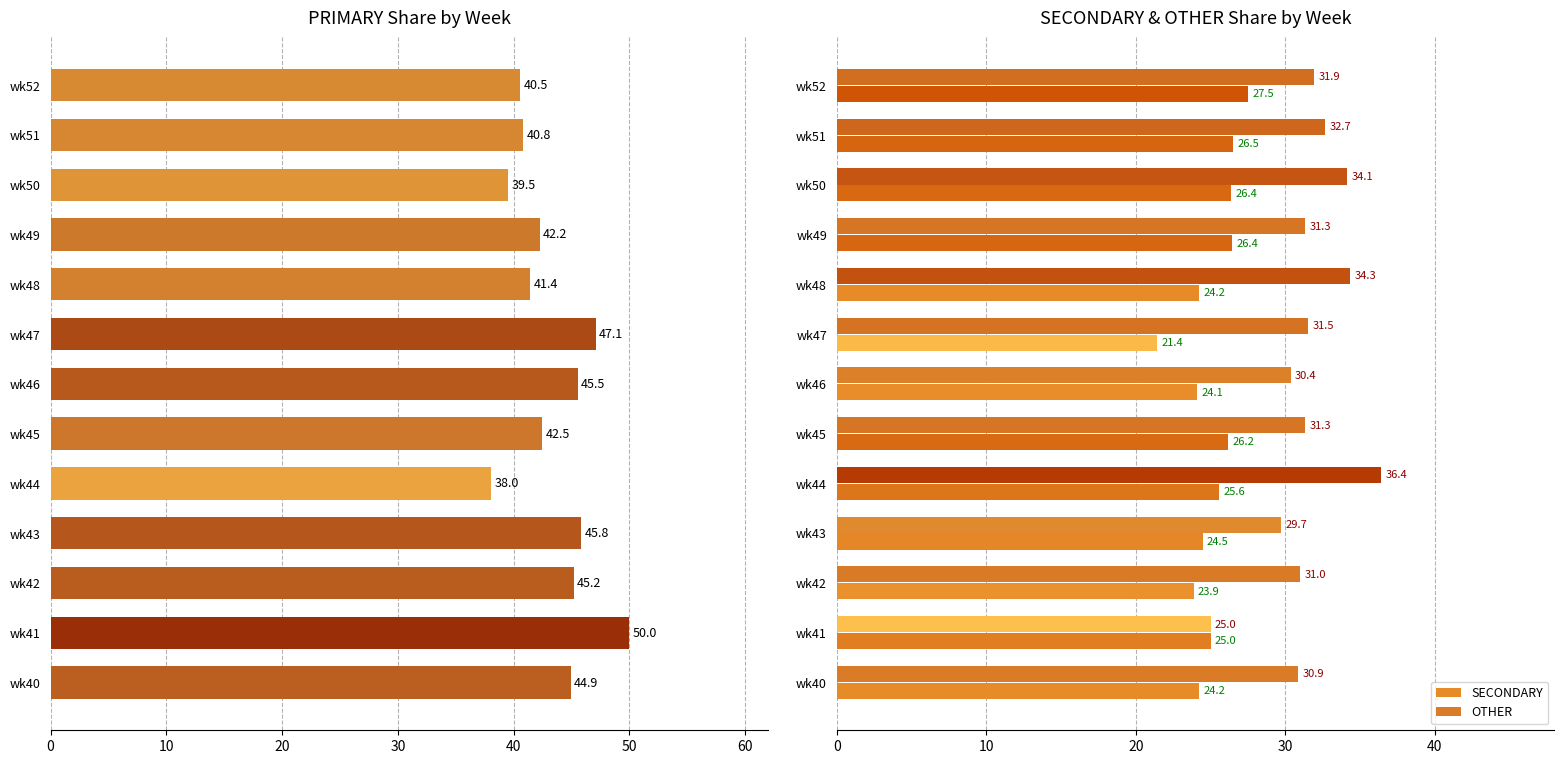

What is the average value of the OTHER series?

31.6